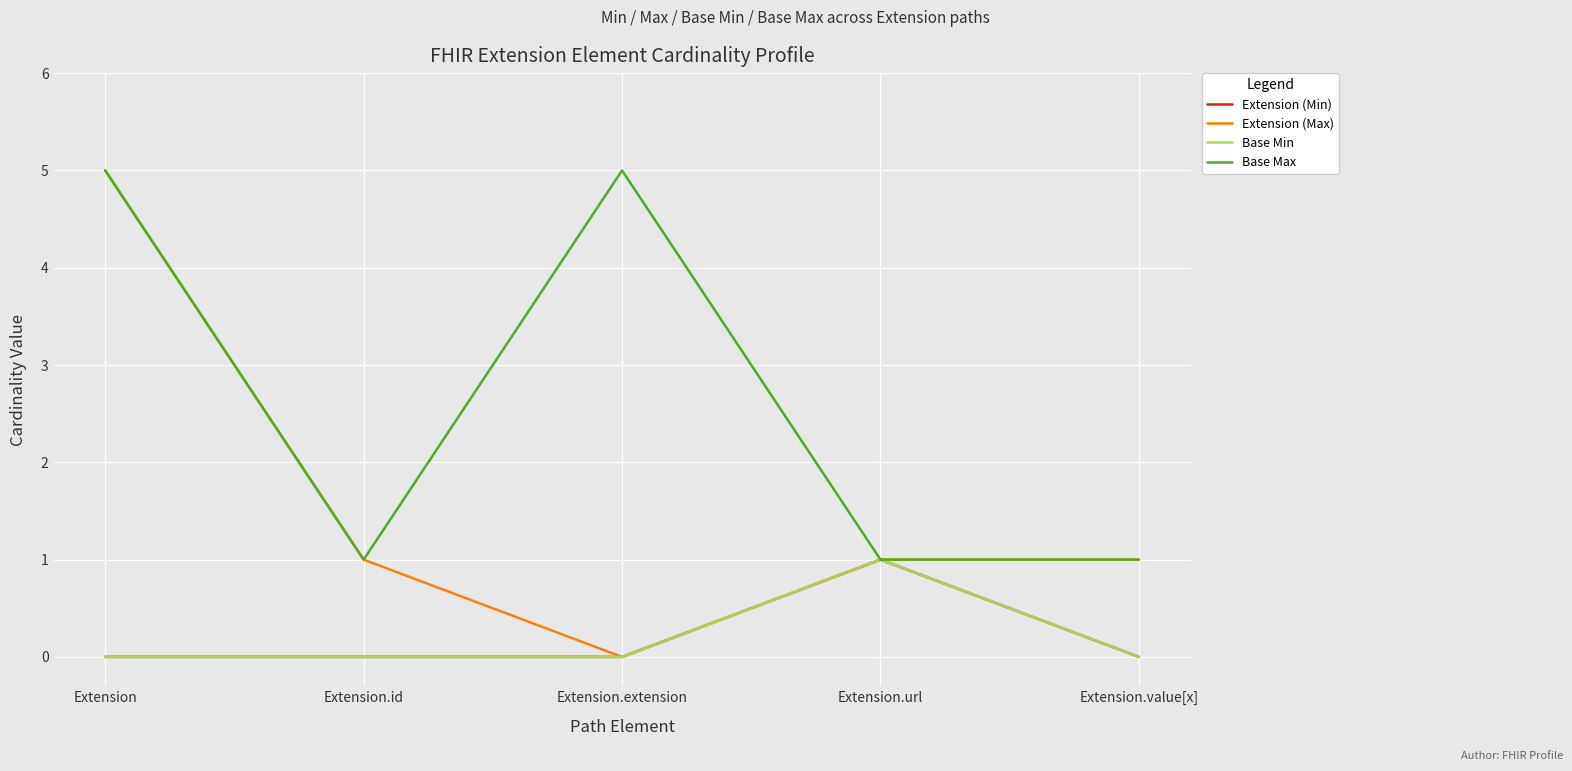

Is this an area chart (filled region under the line)?

No